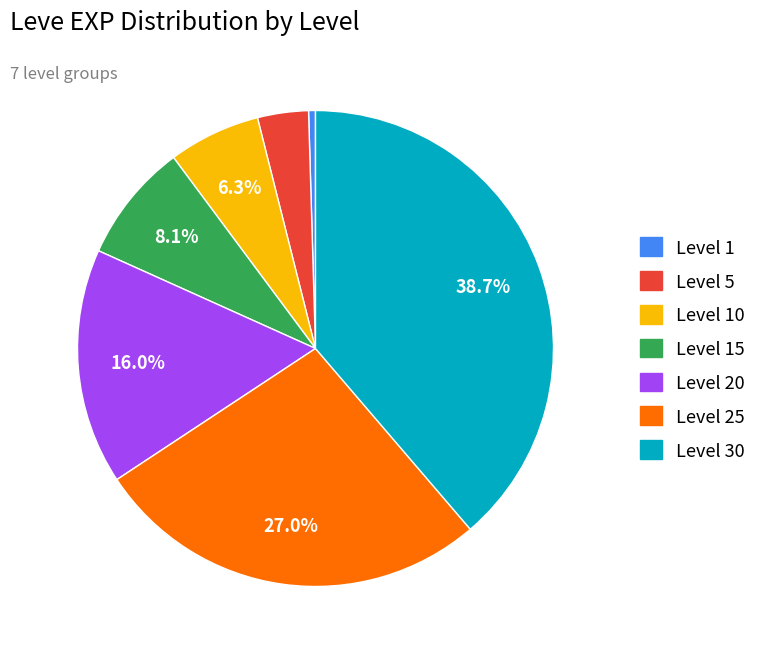

Does any single category account for the majority?

No